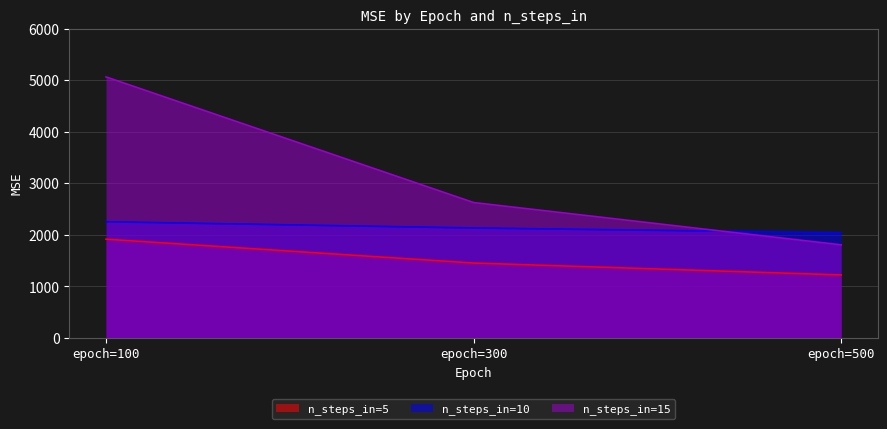

What is the difference between the maximum and minimum values in the n_steps_in=15 series?

3259